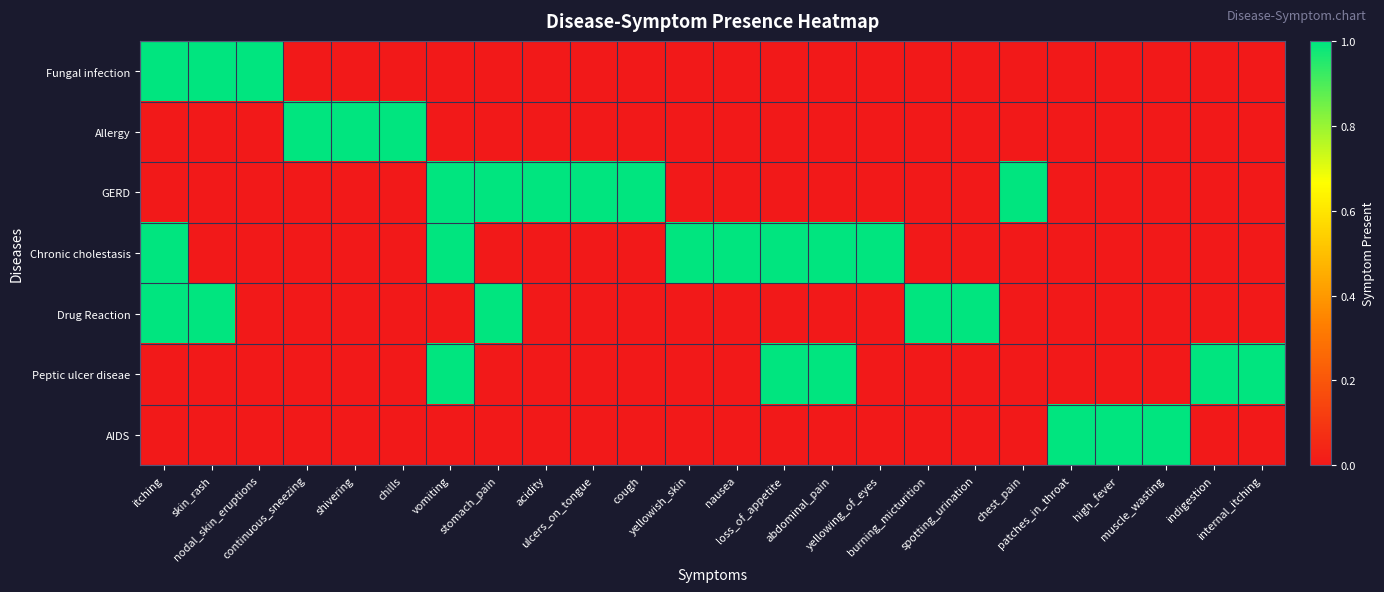

Reading left to right, list all the values displayed in this chart.

Fungal infection: itching=1	skin_rash=1	nodal_skin_eruptions=1	continuous_sneezing=0	shivering=0	chills=0	vomiting=0	stomach_pain=0	acidity=0	ulcers_on_tongue=0	cough=0	yellowish_skin=0	nausea=0	loss_of_appetite=0	abdominal_pain=0	yellowing_of_eyes=0	burning_micturition=0	spotting_urination=0	chest_pain=0	patches_in_throat=0	high_fever=0	muscle_wasting=0	indigestion=0	internal_itching=0
Allergy: itching=0	skin_rash=0	nodal_skin_eruptions=0	continuous_sneezing=1	shivering=1	chills=1	vomiting=0	stomach_pain=0	acidity=0	ulcers_on_tongue=0	cough=0	yellowish_skin=0	nausea=0	loss_of_appetite=0	abdominal_pain=0	yellowing_of_eyes=0	burning_micturition=0	spotting_urination=0	chest_pain=0	patches_in_throat=0	high_fever=0	muscle_wasting=0	indigestion=0	internal_itching=0
GERD: itching=0	skin_rash=0	nodal_skin_eruptions=0	continuous_sneezing=0	shivering=0	chills=0	vomiting=1	stomach_pain=1	acidity=1	ulcers_on_tongue=1	cough=1	yellowish_skin=0	nausea=0	loss_of_appetite=0	abdominal_pain=0	yellowing_of_eyes=0	burning_micturition=0	spotting_urination=0	chest_pain=1	patches_in_throat=0	high_fever=0	muscle_wasting=0	indigestion=0	internal_itching=0
Chronic cholestasis: itching=1	skin_rash=0	nodal_skin_eruptions=0	continuous_sneezing=0	shivering=0	chills=0	vomiting=1	stomach_pain=0	acidity=0	ulcers_on_tongue=0	cough=0	yellowish_skin=1	nausea=1	loss_of_appetite=1	abdominal_pain=1	yellowing_of_eyes=1	burning_micturition=0	spotting_urination=0	chest_pain=0	patches_in_throat=0	high_fever=0	muscle_wasting=0	indigestion=0	internal_itching=0
Drug Reaction: itching=1	skin_rash=1	nodal_skin_eruptions=0	continuous_sneezing=0	shivering=0	chills=0	vomiting=0	stomach_pain=1	acidity=0	ulcers_on_tongue=0	cough=0	yellowish_skin=0	nausea=0	loss_of_appetite=0	abdominal_pain=0	yellowing_of_eyes=0	burning_micturition=1	spotting_urination=1	chest_pain=0	patches_in_throat=0	high_fever=0	muscle_wasting=0	indigestion=0	internal_itching=0
Peptic ulcer diseae: itching=0	skin_rash=0	nodal_skin_eruptions=0	continuous_sneezing=0	shivering=0	chills=0	vomiting=1	stomach_pain=0	acidity=0	ulcers_on_tongue=0	cough=0	yellowish_skin=0	nausea=0	loss_of_appetite=1	abdominal_pain=1	yellowing_of_eyes=0	burning_micturition=0	spotting_urination=0	chest_pain=0	patches_in_throat=0	high_fever=0	muscle_wasting=0	indigestion=1	internal_itching=1
AIDS: itching=0	skin_rash=0	nodal_skin_eruptions=0	continuous_sneezing=0	shivering=0	chills=0	vomiting=0	stomach_pain=0	acidity=0	ulcers_on_tongue=0	cough=0	yellowish_skin=0	nausea=0	loss_of_appetite=0	abdominal_pain=0	yellowing_of_eyes=0	burning_micturition=0	spotting_urination=0	chest_pain=0	patches_in_throat=1	high_fever=1	muscle_wasting=1	indigestion=0	internal_itching=0